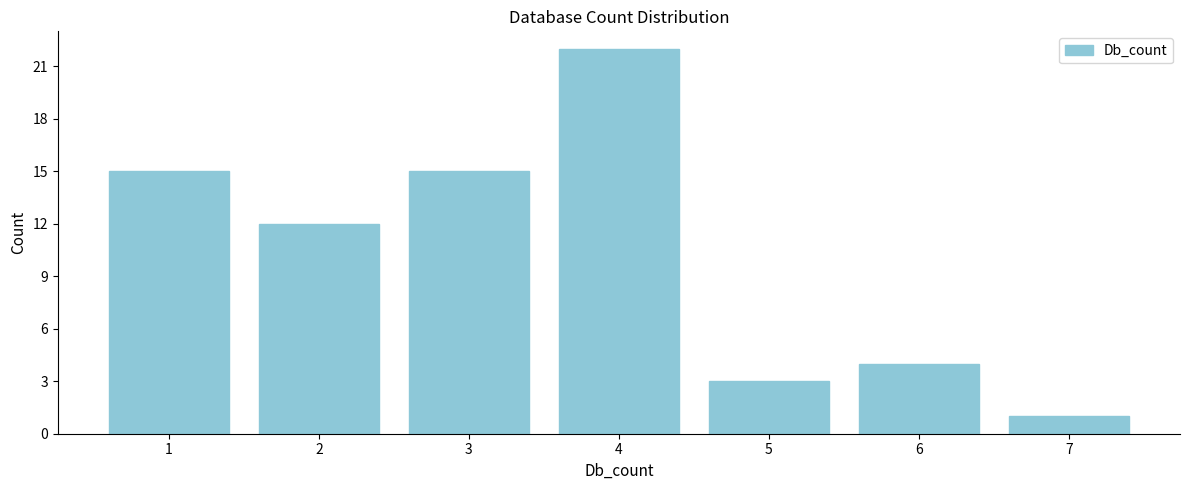

Reading left to right, what are all the values shown in this chart?

1=15	2=12	3=15	4=22	5=3	6=4	7=1